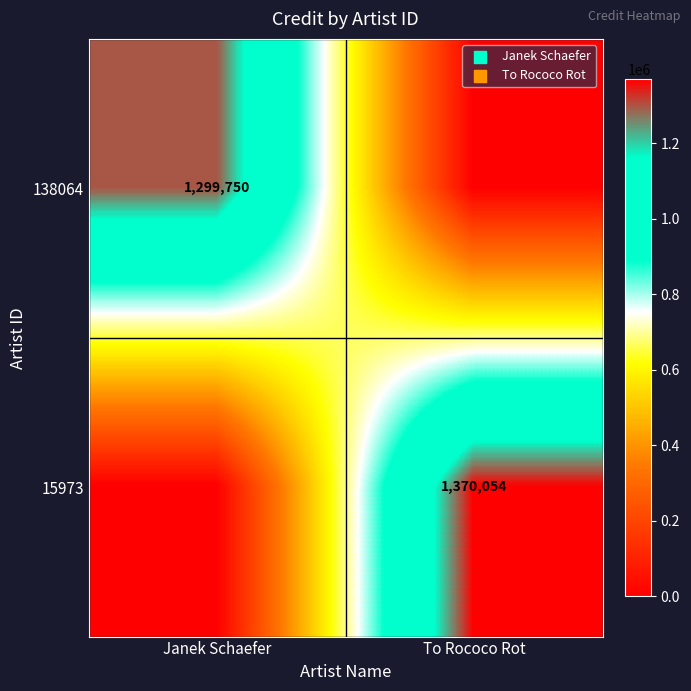

Count the number of data series in this chart.

2